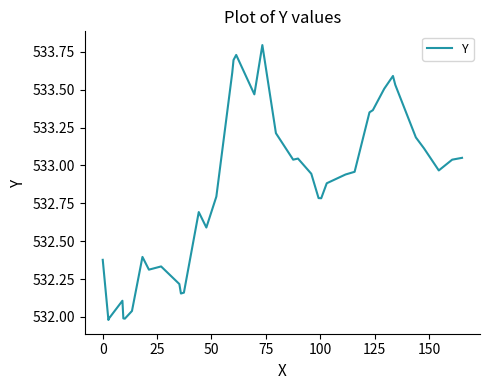

What is the greatest value displayed?

533.8